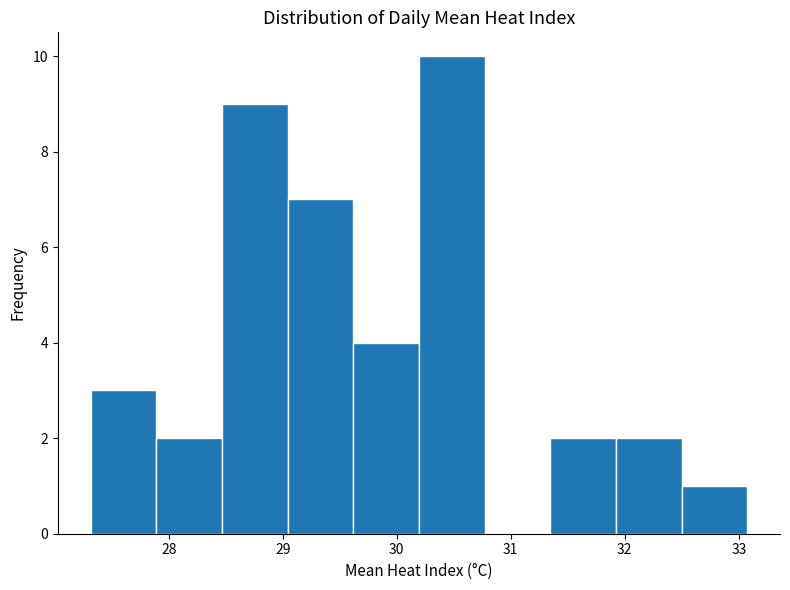

How tall is the bar that spans 31.9 to 32.5 on the x-axis? Neither the bar edges nor the heights are printed on the chart, so give them approximately, as read against the axes.

2